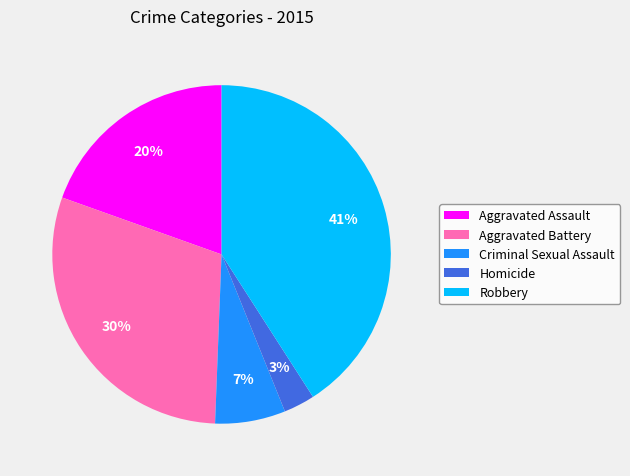

Count the number of slices in the pie.

5